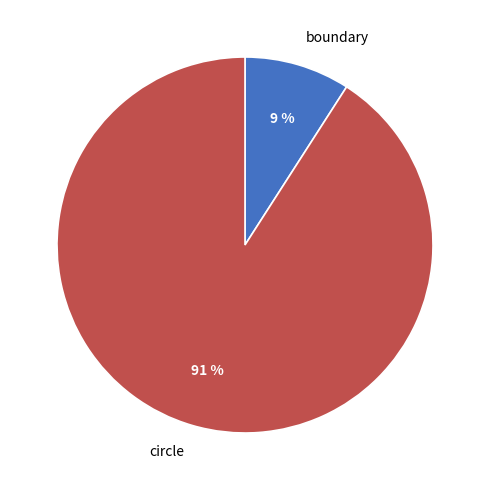

True or false: boundary accounts for 14% of the total.

False